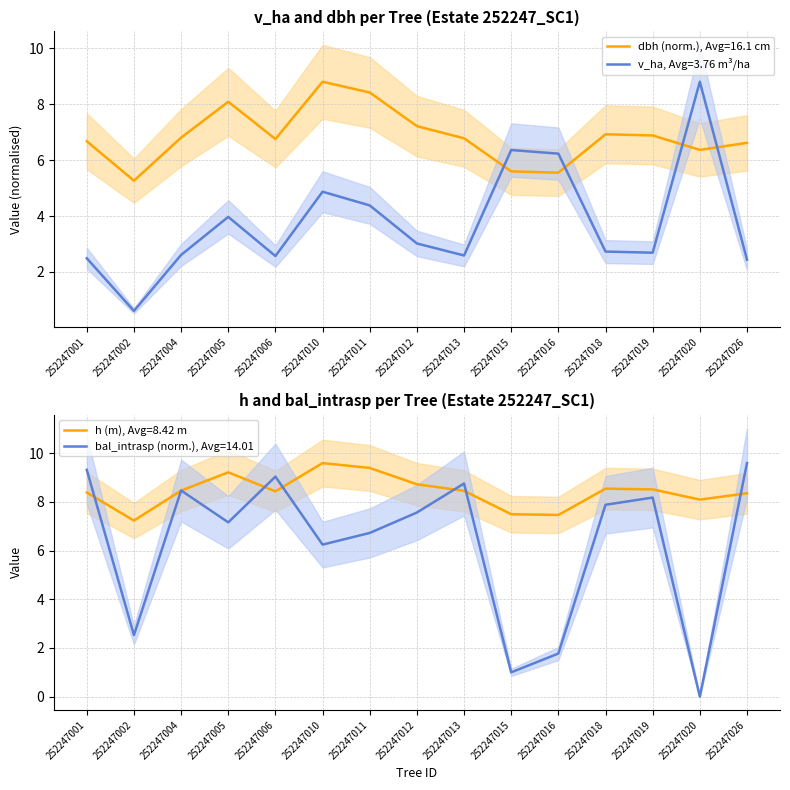

Reading left to right, extract all data points from this chart.

v_ha: 2.5	0.6	2.6	4.0	2.6	4.9	4.4	3.0	2.6	6.4	6.2	2.7	2.7	8.8	2.4
dbh: 6.7	5.3	6.8	8.1	6.8	8.8	8.4	7.2	6.8	5.6	5.5	6.9	6.9	6.4	6.6
h: 8.4	7.2	8.5	9.2	8.4	9.6	9.4	8.7	8.4	7.5	7.5	8.5	8.5	8.1	8.3
bal_intrasp: 9.3	2.5	8.5	7.2	9.0	6.2	6.7	7.6	8.8	1.0	1.8	7.9	8.2	0.0	9.6